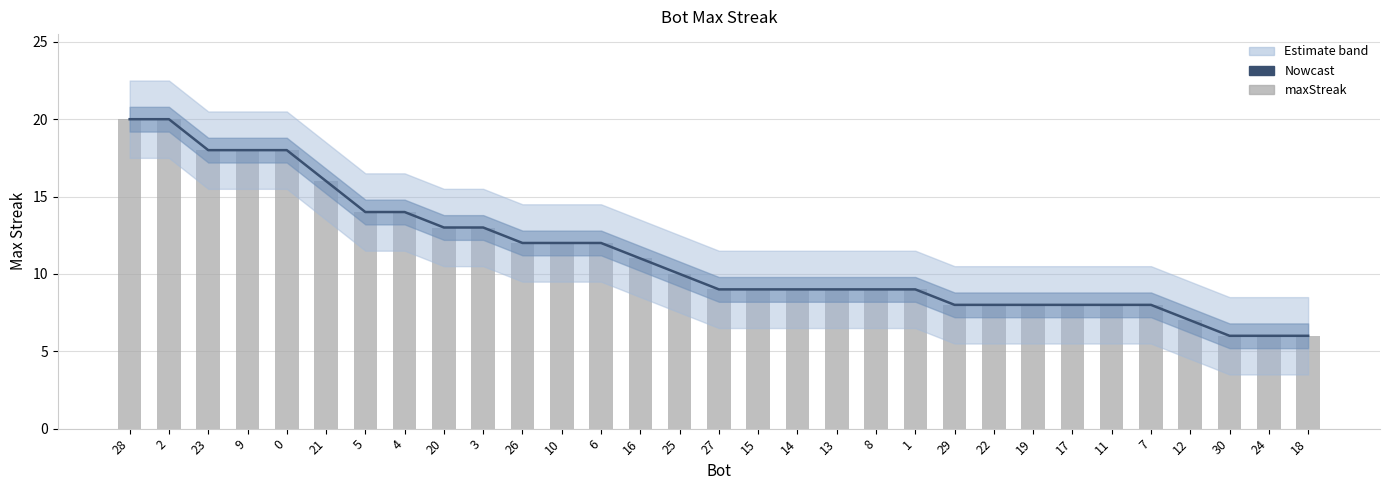

Reading left to right, list all the values displayed in this chart.

Nowcast: 20	20	18	18	18	16	14	14	13	13	12	12	12	11	10	9	9	9	9	9	9	8	8	8	8	8	8	7	6	6	6
maxStreak: 20	20	18	18	18	16	14	14	13	13	12	12	12	11	10	9	9	9	9	9	9	8	8	8	8	8	8	7	6	6	6